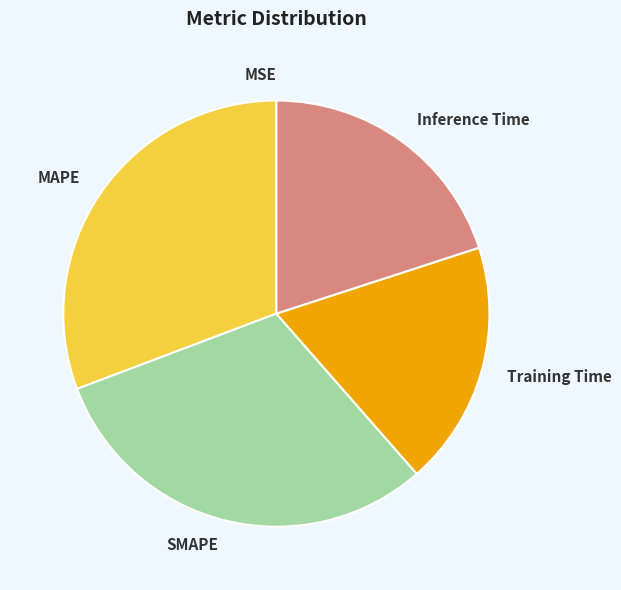

Between Training Time and Inference Time, which is larger?

Inference Time